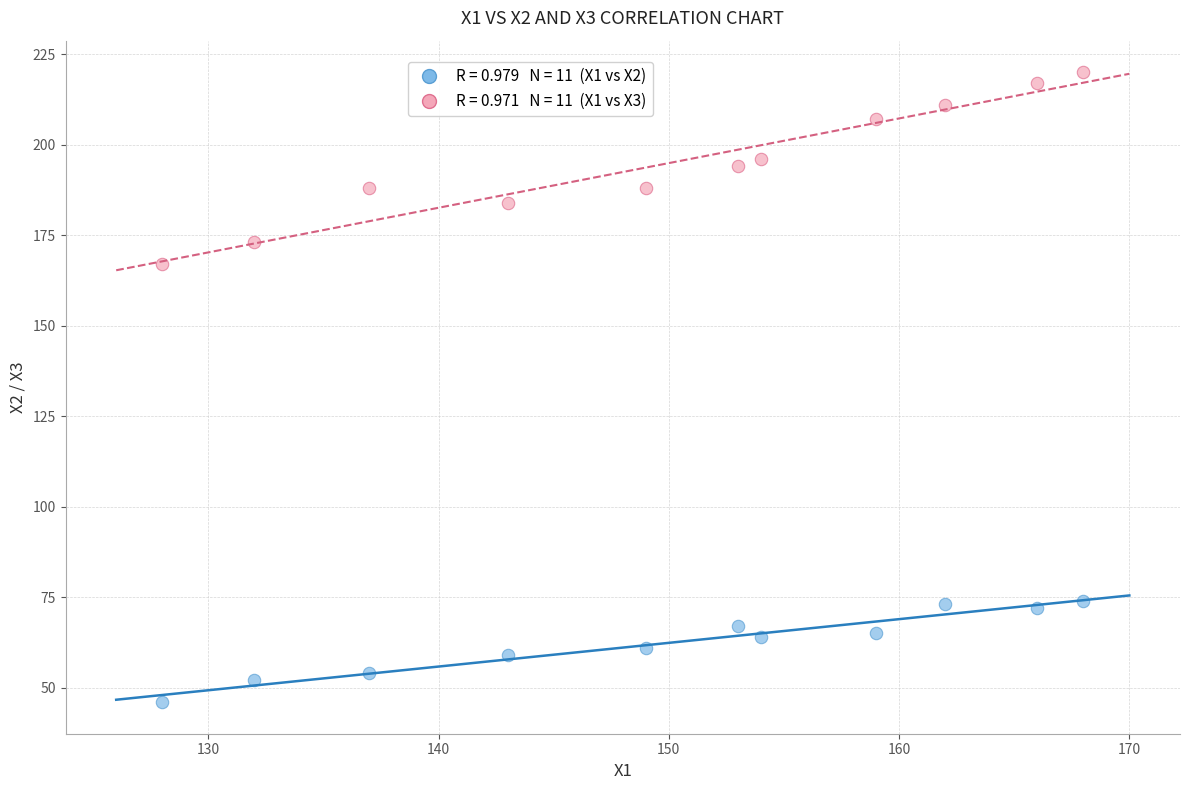

Across all series, what Y value is closest to 133?

167